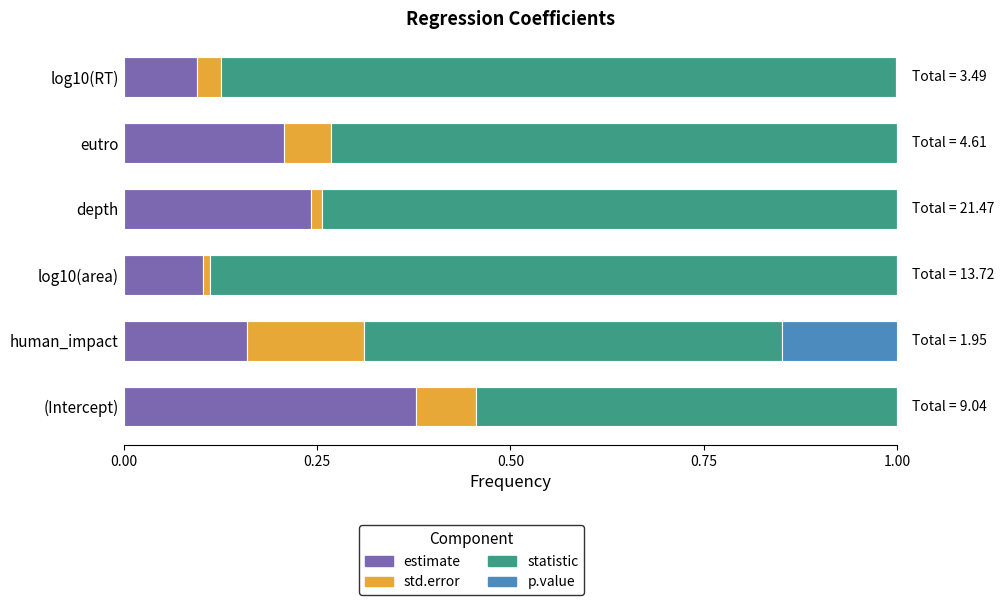

At which label does estimate reach its peak?

(Intercept)